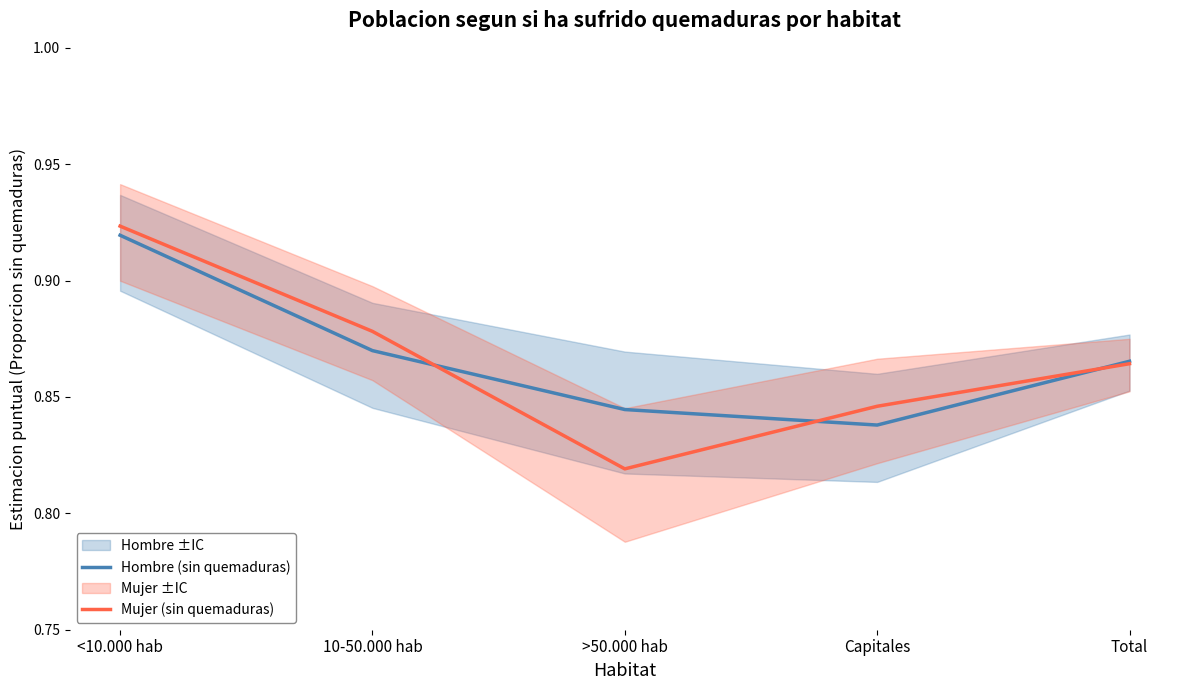

Which series changed the most between <10.000 hab and >50.000 hab?

Mujer (sin quemaduras)